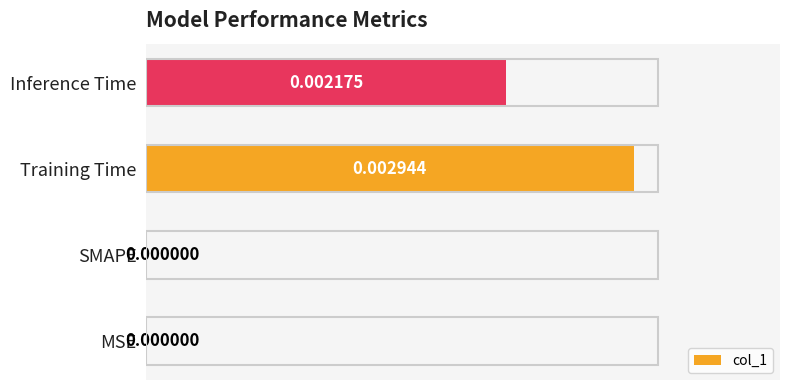

Which has a higher value, Training Time or Inference Time?

Training Time